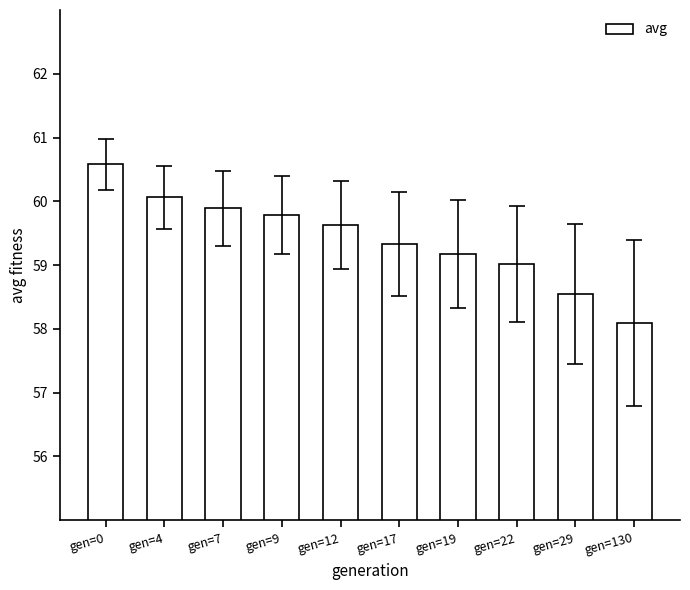

The chart shows a value of 102.1 at gen=130. True or false?

False